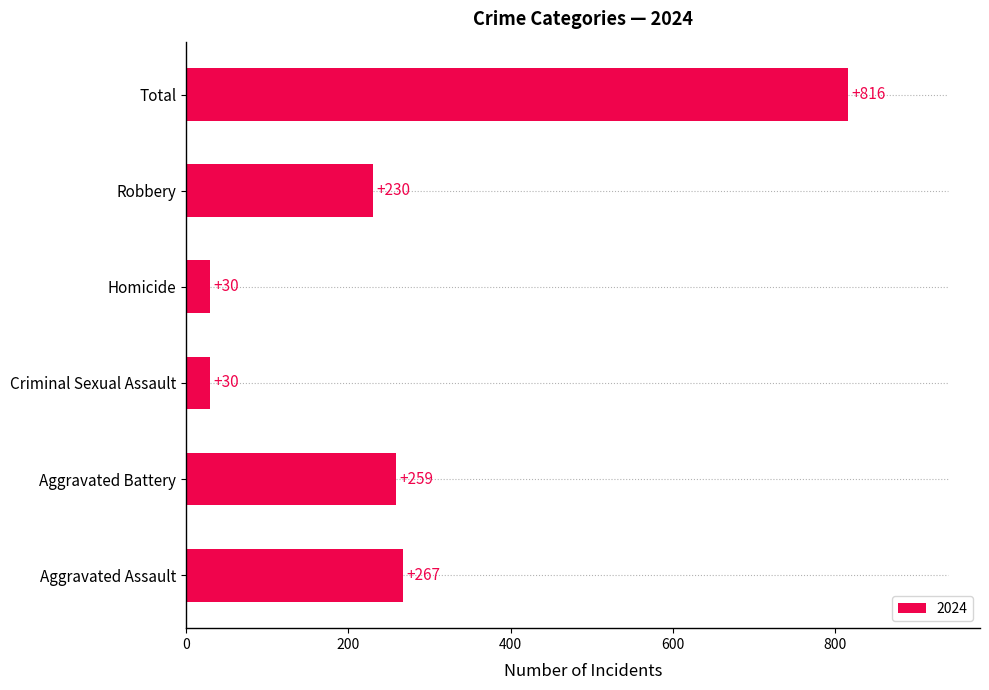

What is the approximate value at Robbery, to the nearest 10?

230